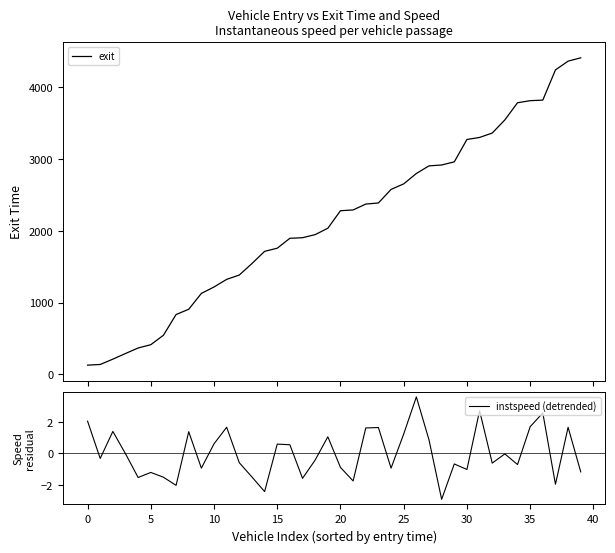

What are all the series names shown in the legend?

exit, instspeed (detrended)